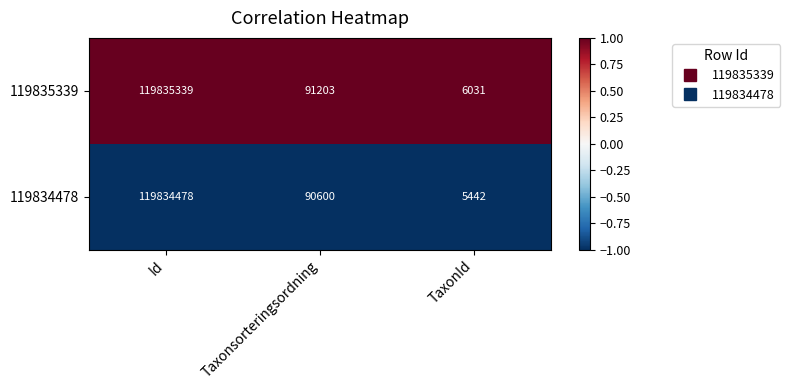

Rank the series at Taxonsorteringsordning from highest to lowest value.

119835339, 119834478